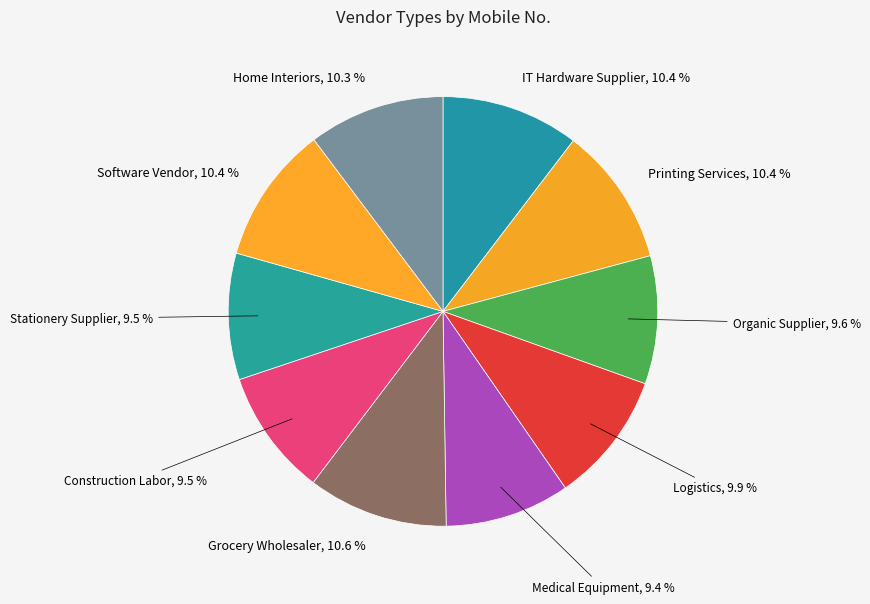

Approximately how many times larger is the value at Organic Supplier compared to Grocery Wholesaler?

0.9